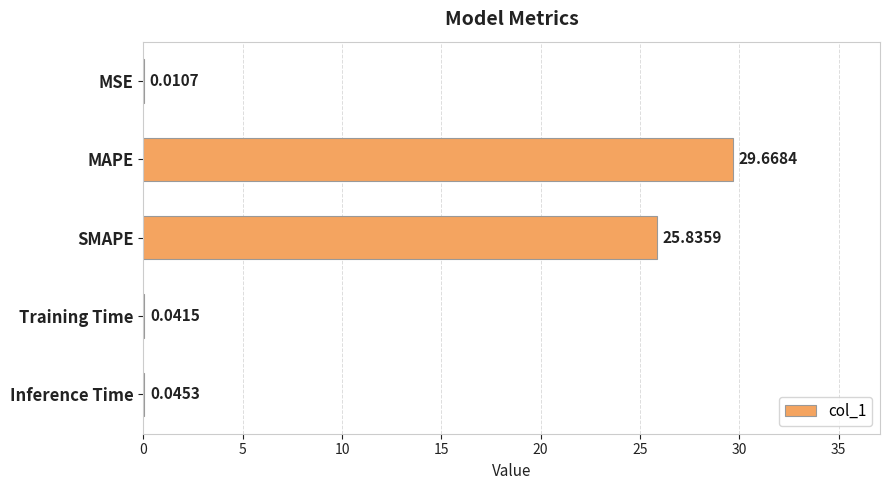

What is the sum of the values at MAPE and Training Time?

29.7